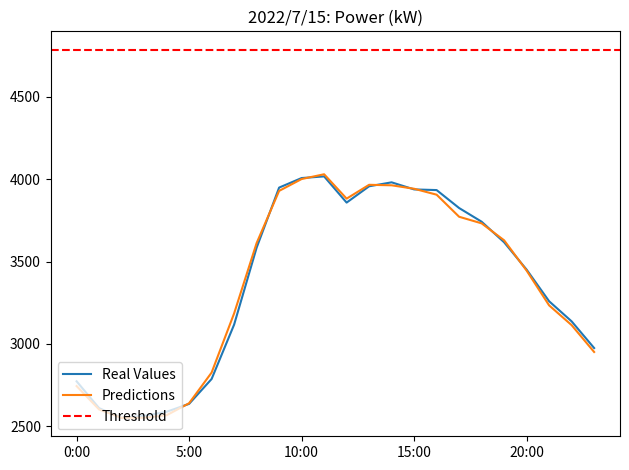

At which label does Predictions first exceed 3612?

9:00